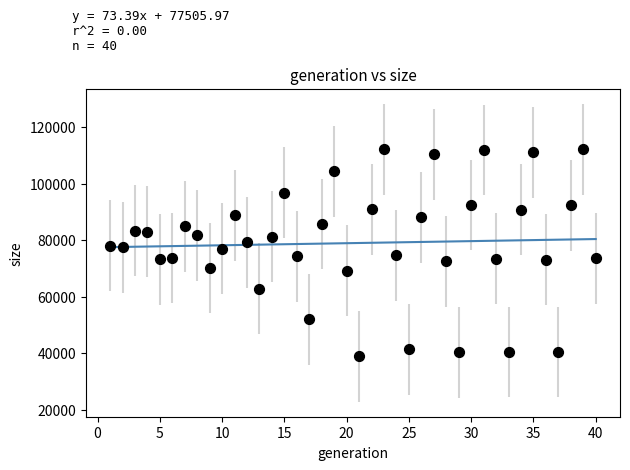

What is the range of Y values (max minus min)?

73308